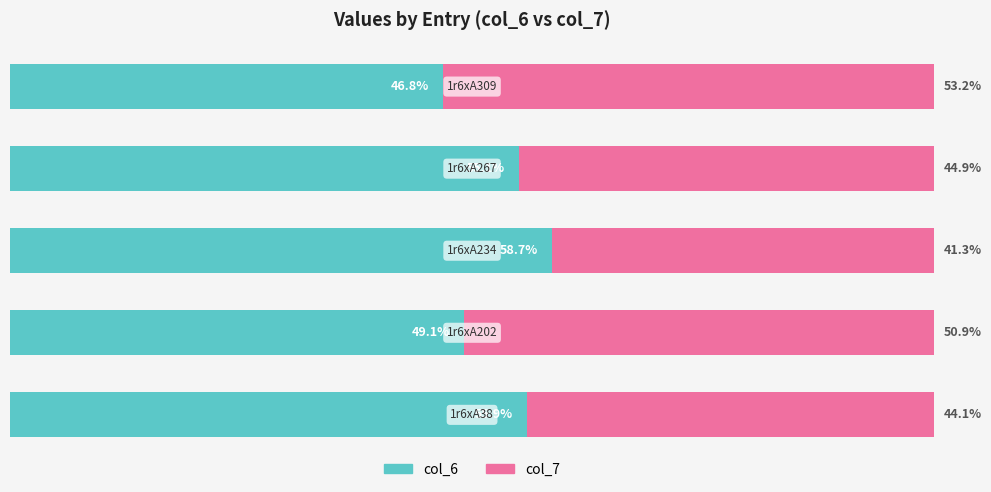

Reading right to left, extract all data points from this chart.

col_6: 46.8	55.1	58.7	49.1	55.9
col_7: 53.2	44.9	41.3	50.9	44.1